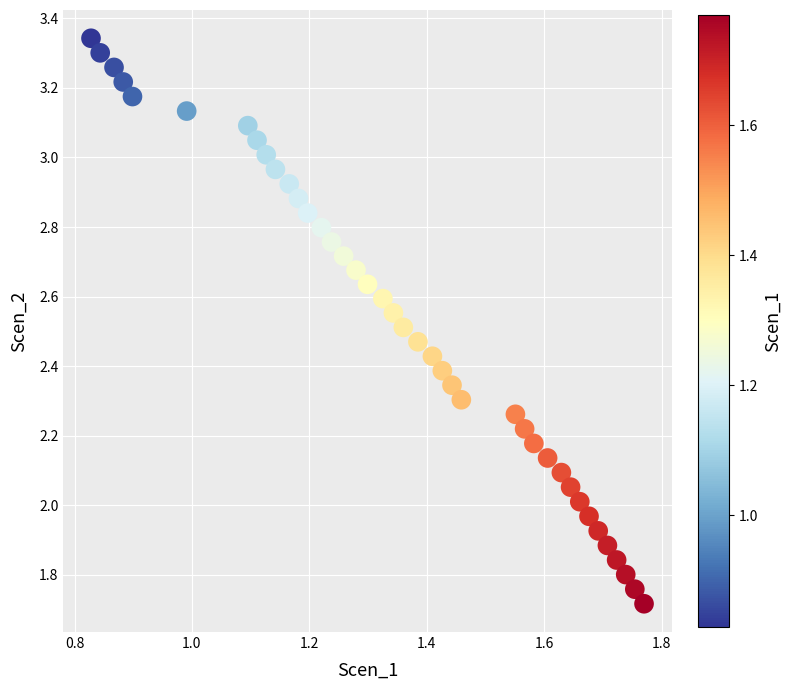

What is the range of Y values (max minus min)?

1.6